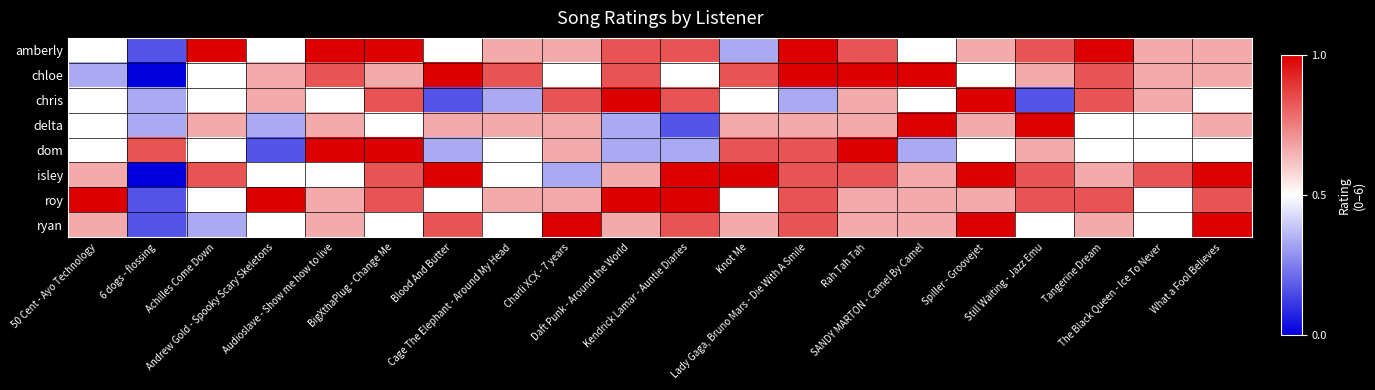

Which series has the largest total across all categories?

isley